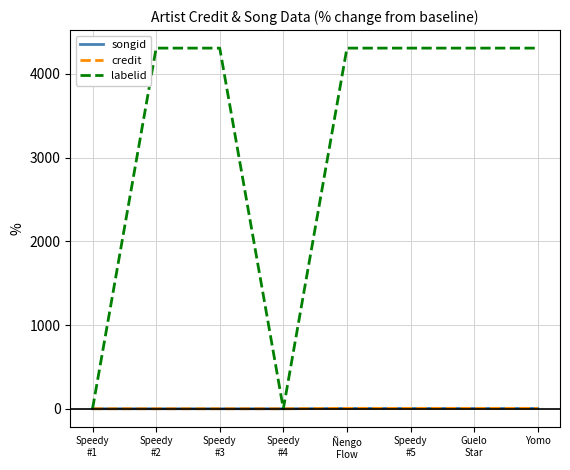

What is the maximum value shown in the chart?

4308.5